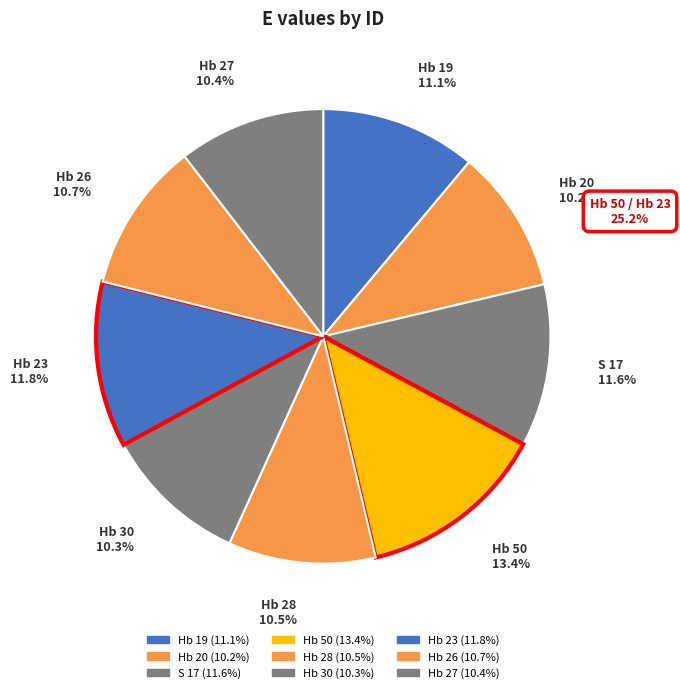

Combined, what portion of the pie is Hb 27 and Hb 23?

22.2%